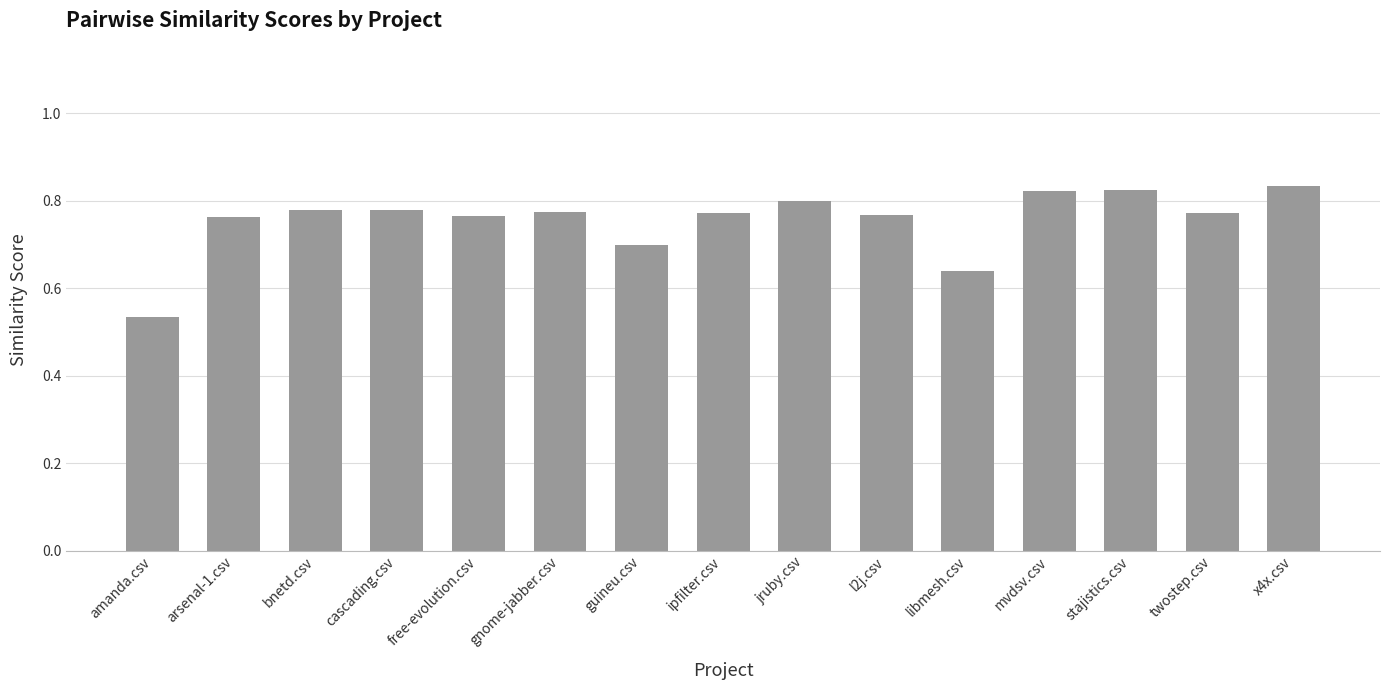

How many values are between 0 and 1?

15